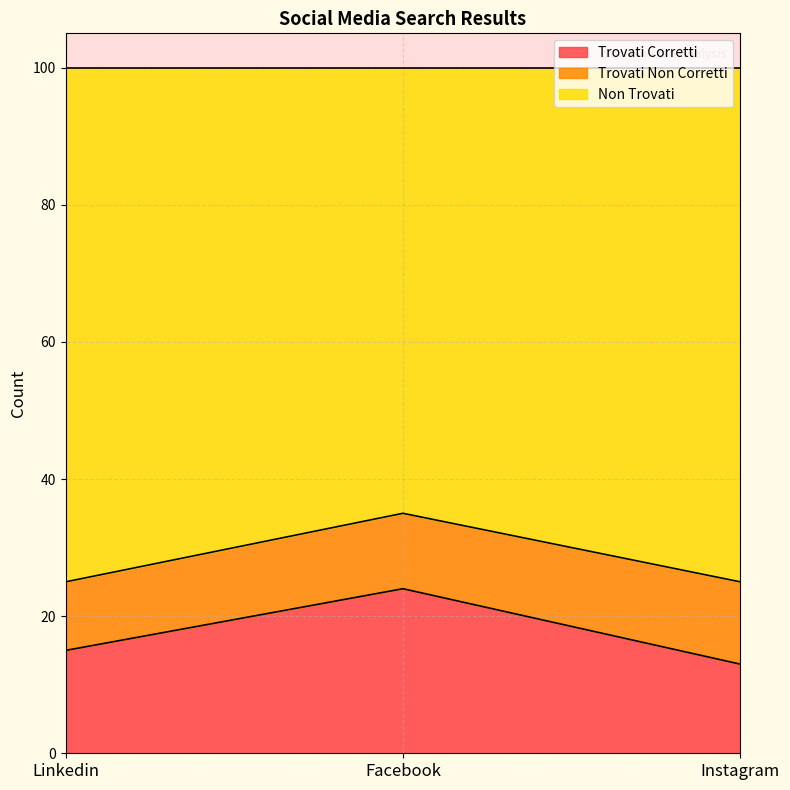

What position from the right is Instagram?

1